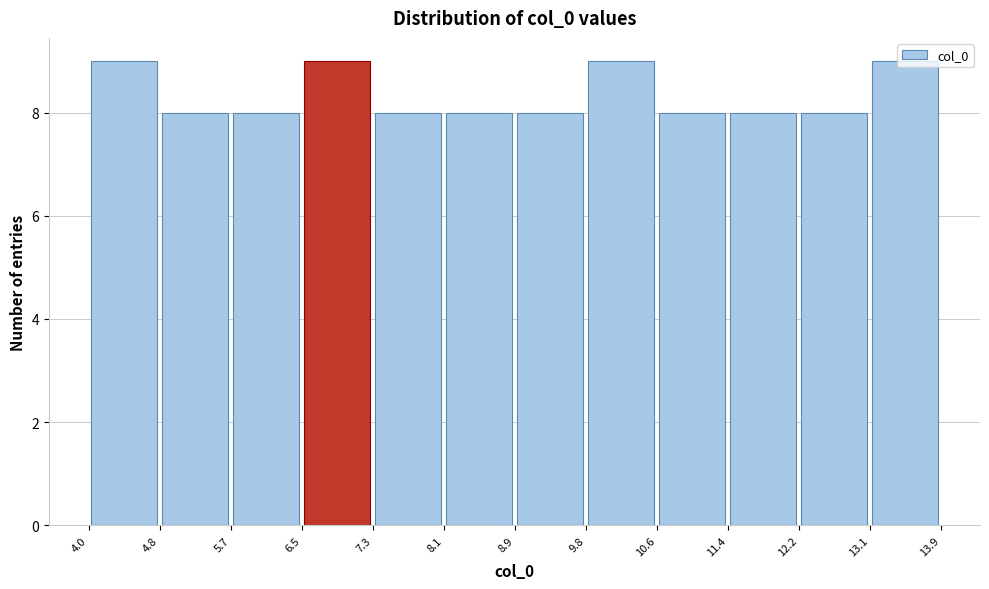

What is the height of the bar covering 11.4 to 12.2 on the x-axis? The values are not printed on the chart, so give them approximately, as read against the axis.

8